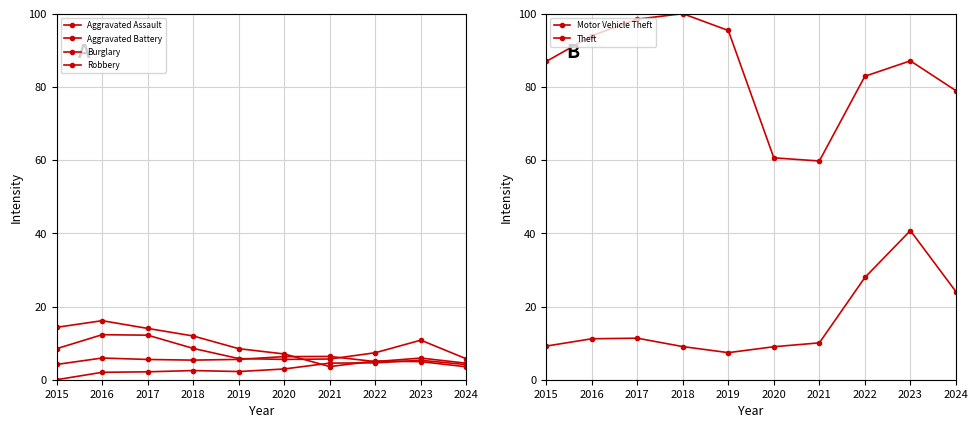

At which label does Theft first exceed 87?

2016